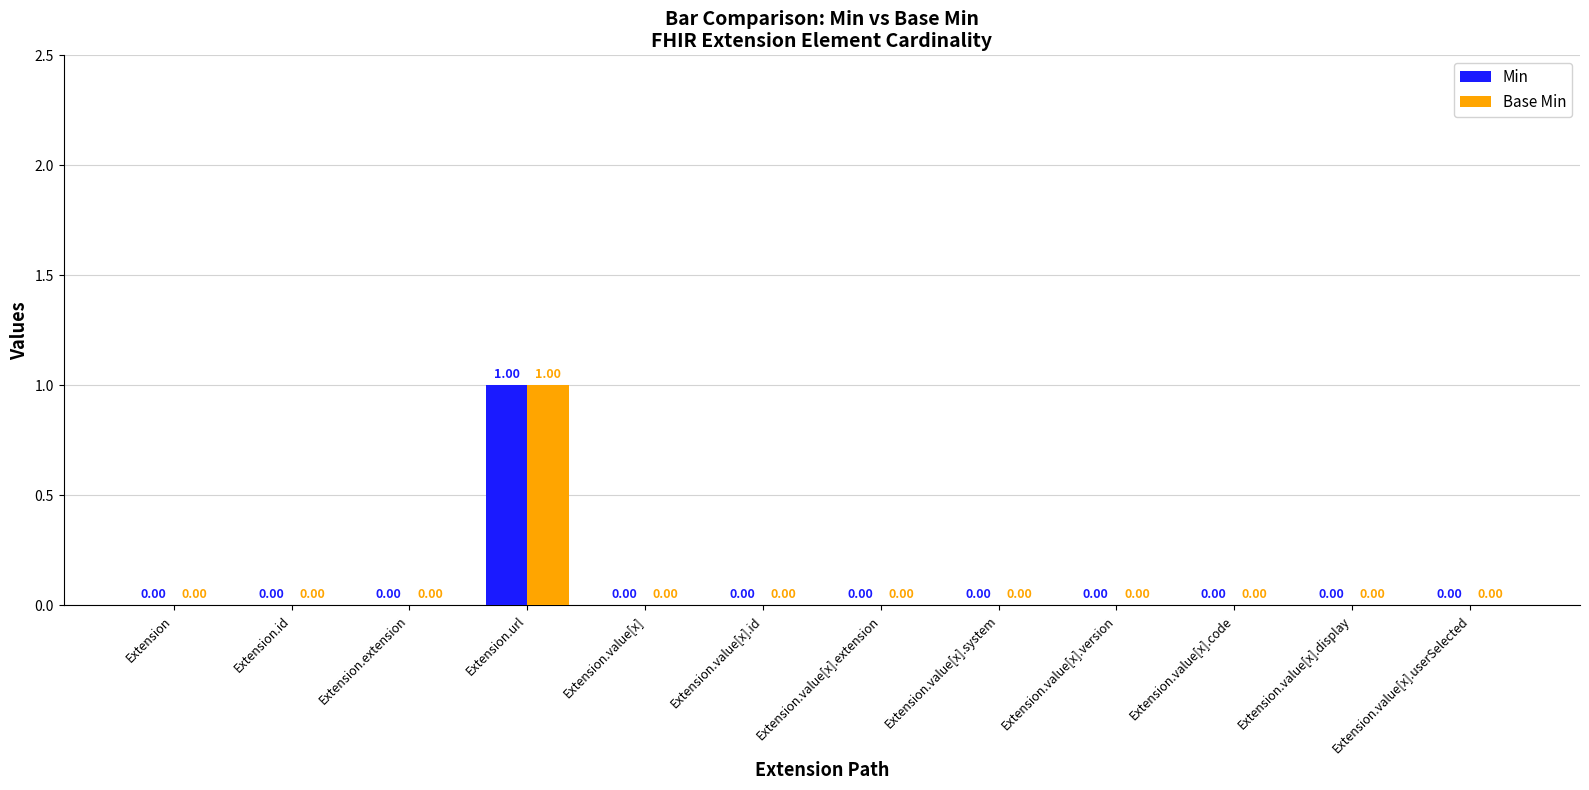

How many data points does each series have?

12